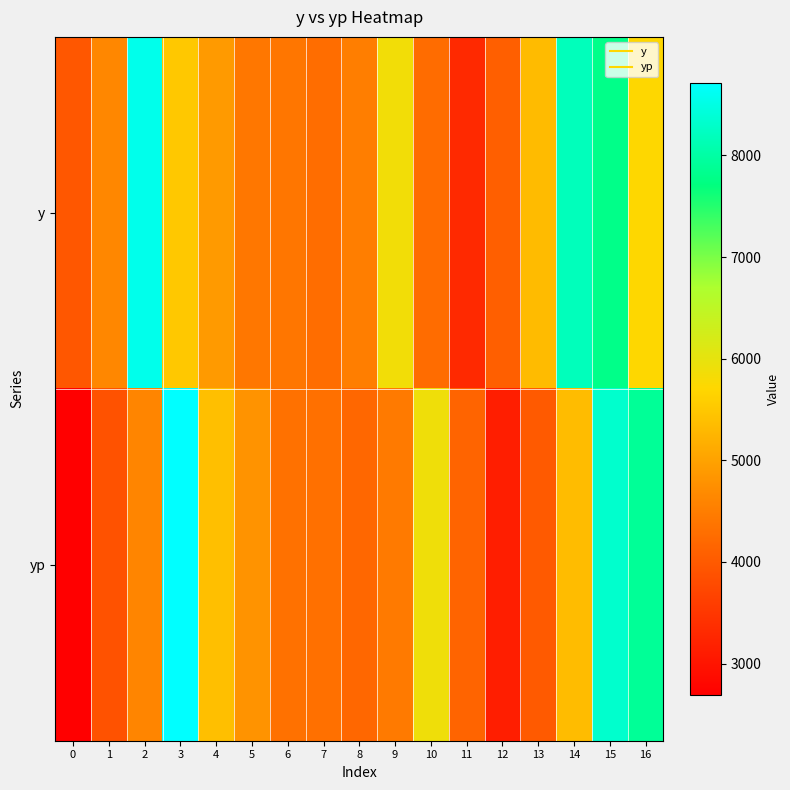

What is the smallest value displayed?

2691.7